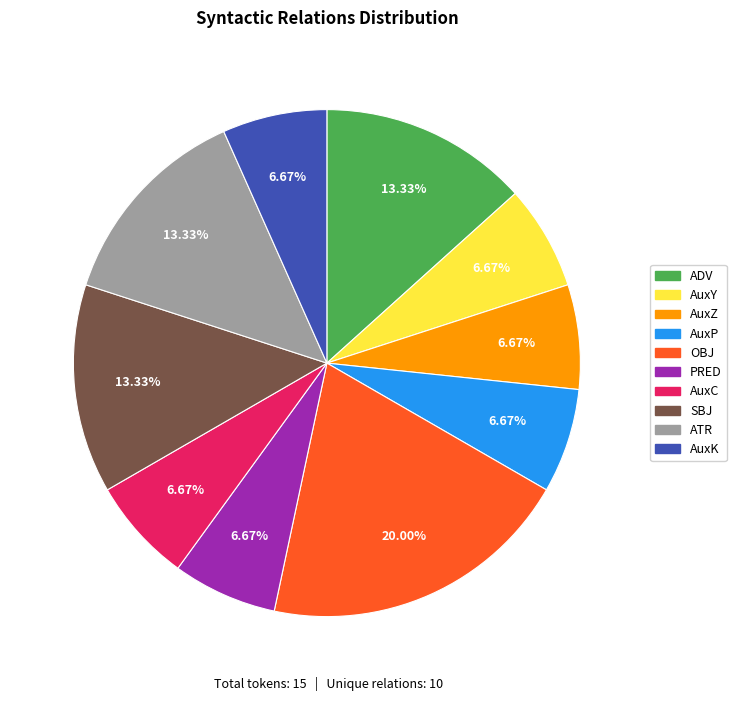

Approximately how many times larger is the value at SBJ compared to AuxK?

2.0